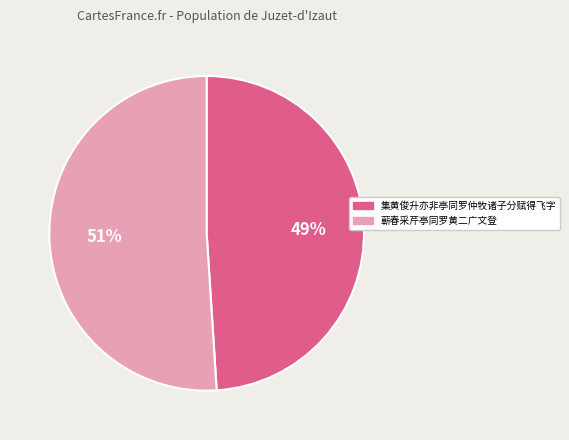

How many slices are in this pie chart?

2